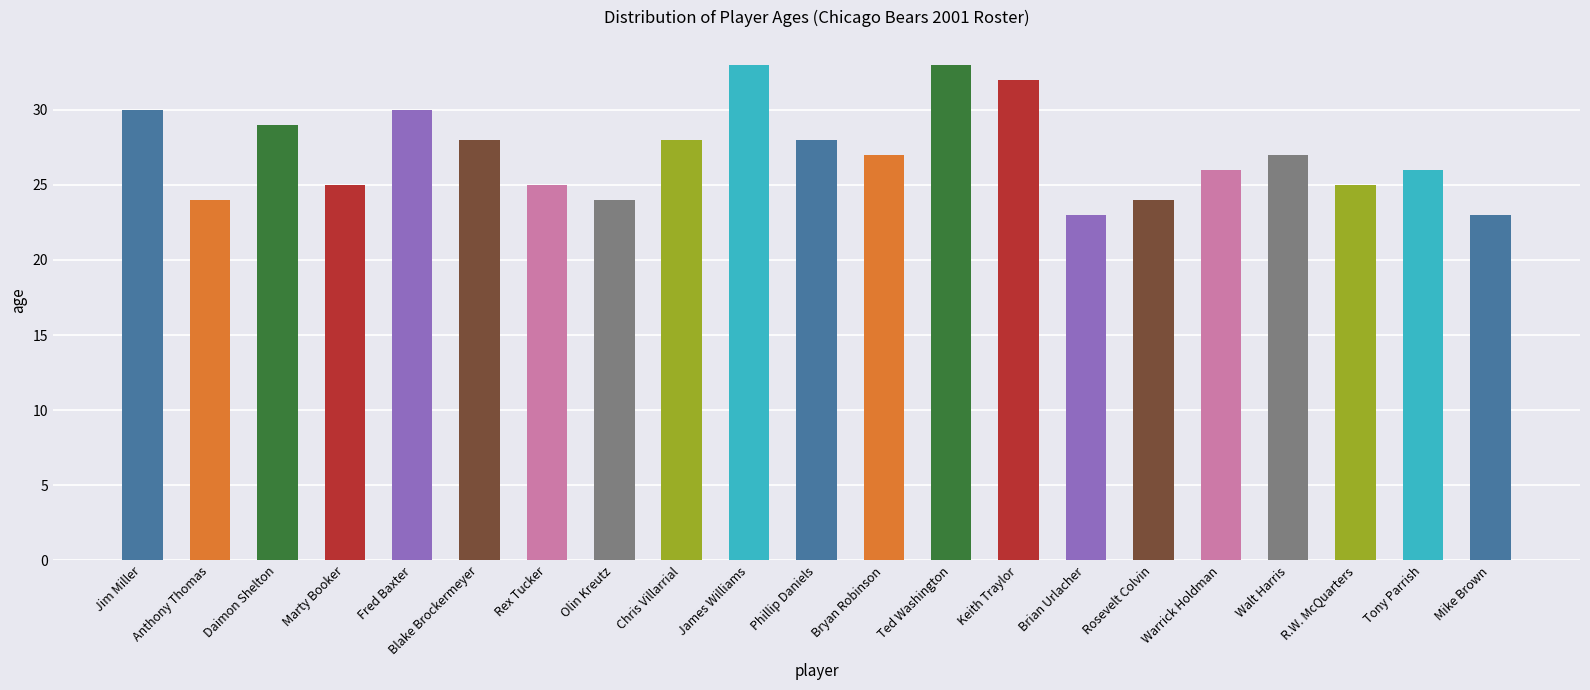

The chart shows a value of 50 at Ted Washington. True or false?

False